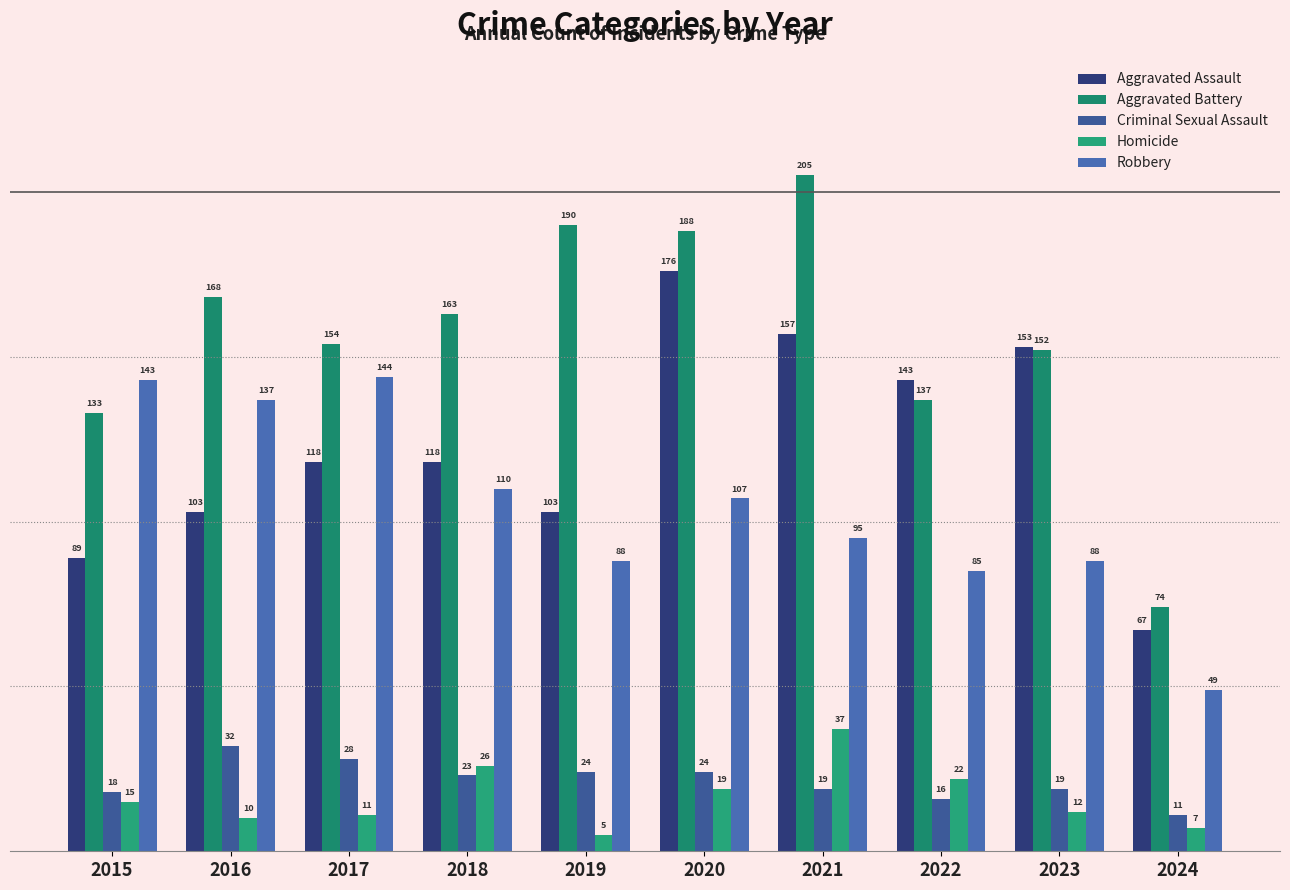

Is it true that Aggravated Assault equals 118 at 2017?

True